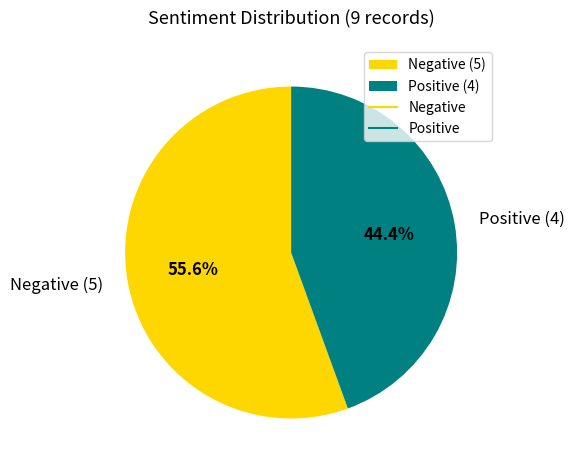

Rank the categories by value from highest to lowest.

Negative (5), Positive (4)